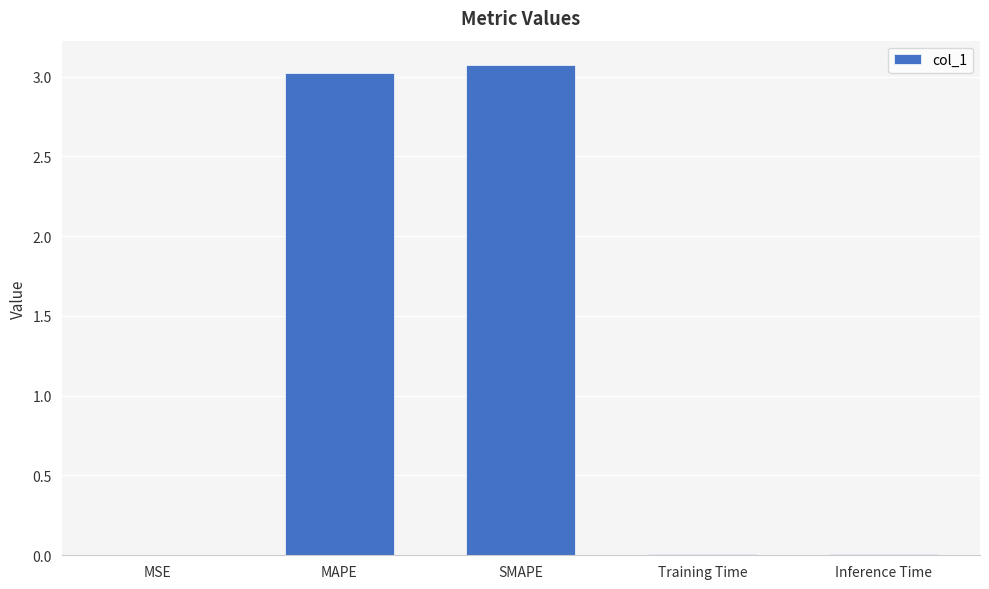

What value does the data have at MAPE?

3.0